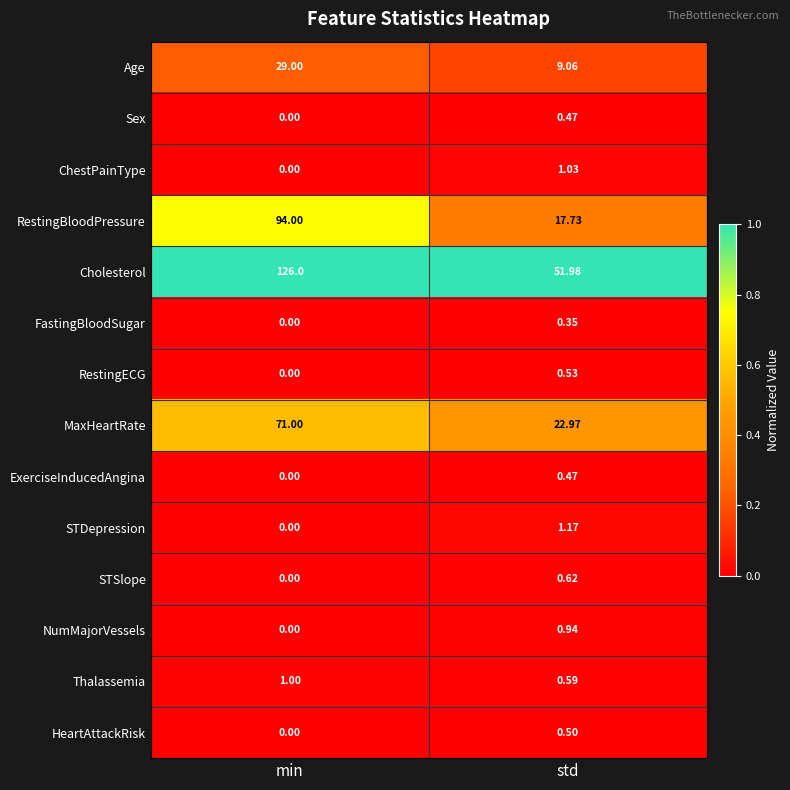

Which series has the largest total across all categories?

Cholesterol